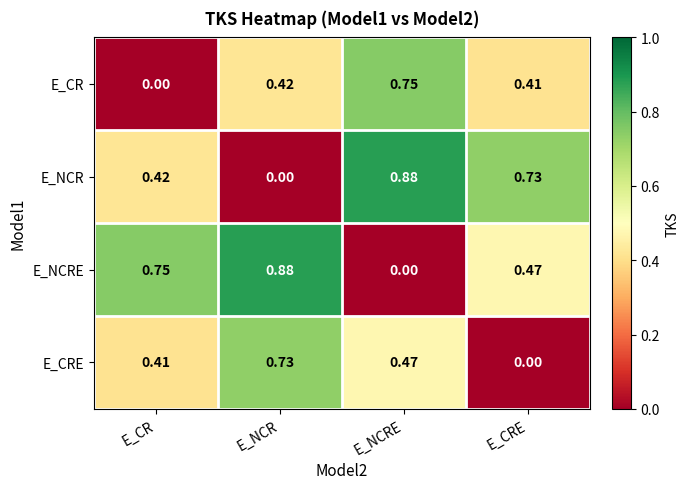

Rank the series at E_CR from lowest to highest value.

E_CR, E_CRE, E_NCR, E_NCRE